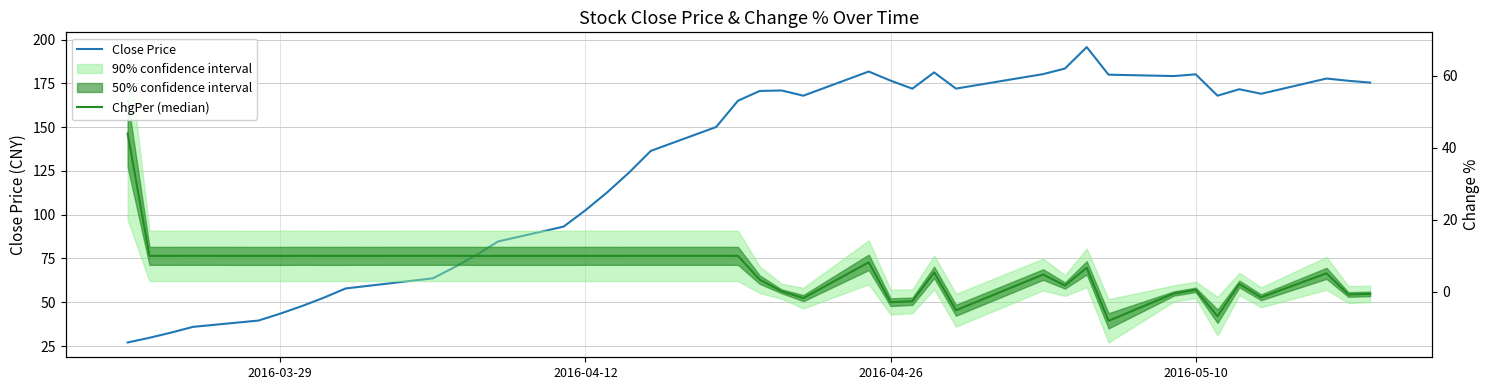

Which series ends up on top after the final intersection of Close Price and ChgPer (median)?

Close Price